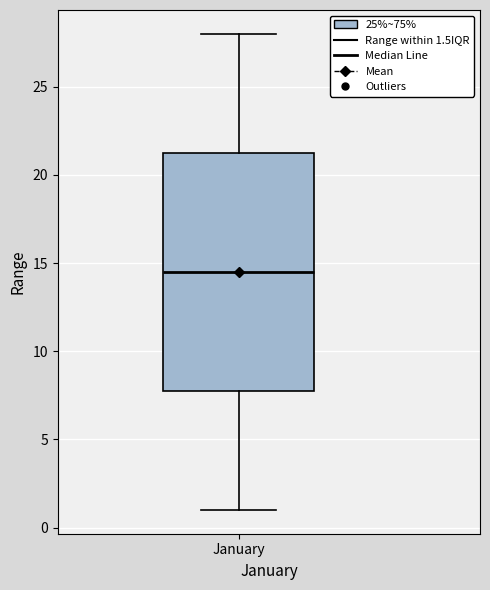

Where does the upper whisker of the box for January end on the y-axis? The values are not printed on the chart, so give them approximately, as read against the axis.

28.0